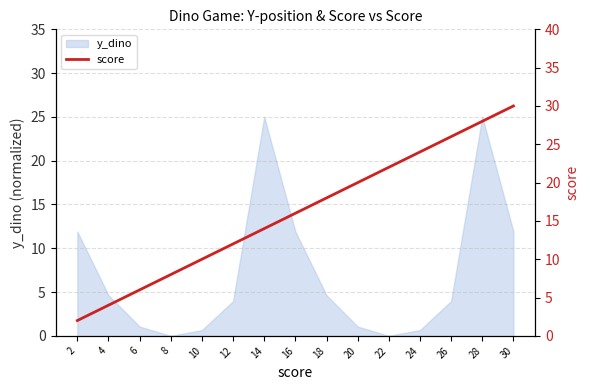

True or false: y_dino has a value of 11.9 at 30.

True